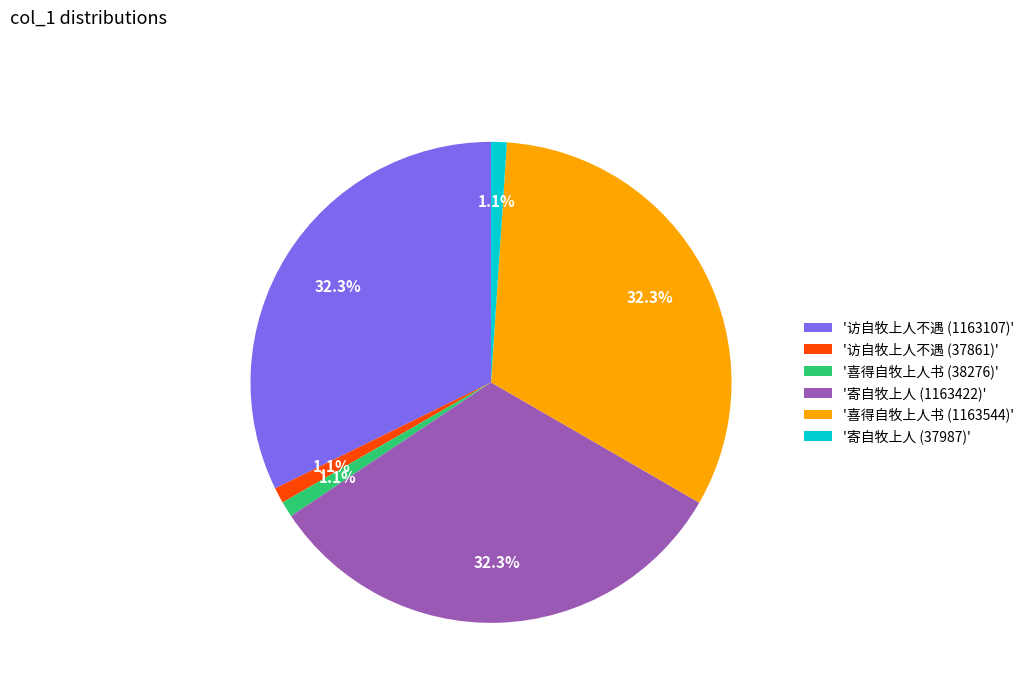

Is there any slice that represents more than half of the pie?

No